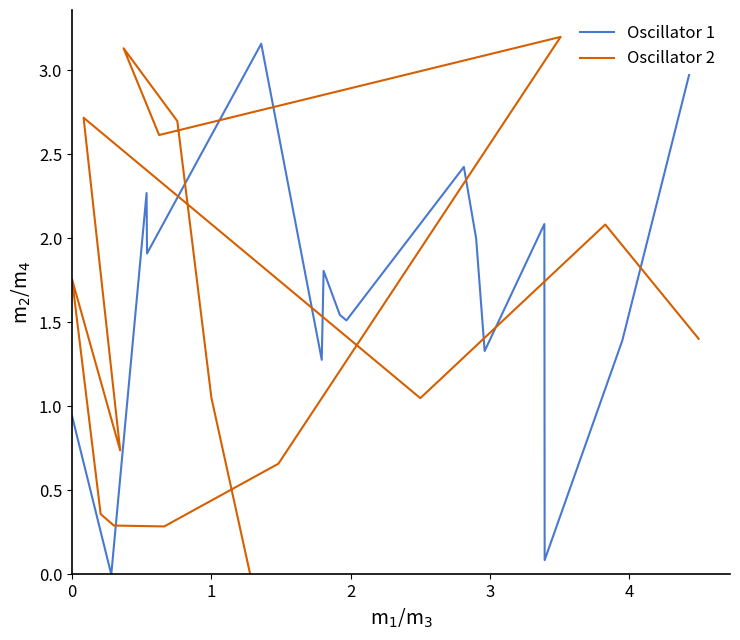

What is the maximum value for Oscillator 1?

3.2